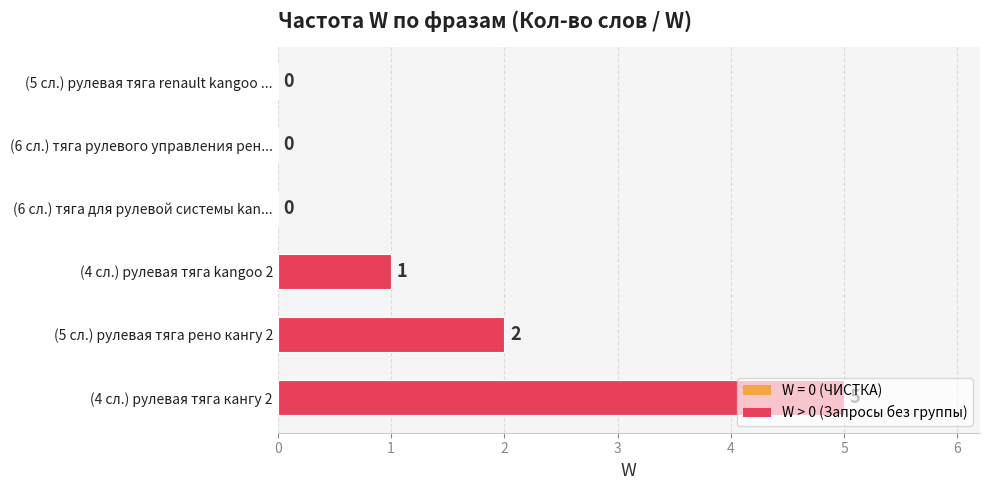

How many data points does each series have?

6